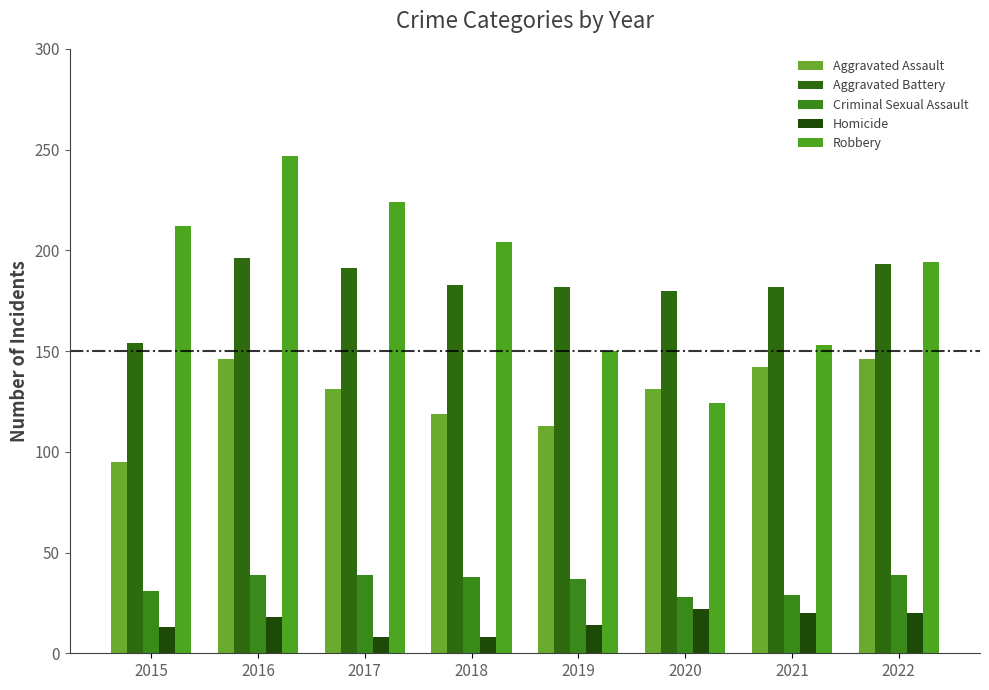

Between 2015 and 2021, which series saw the biggest shift?

Robbery